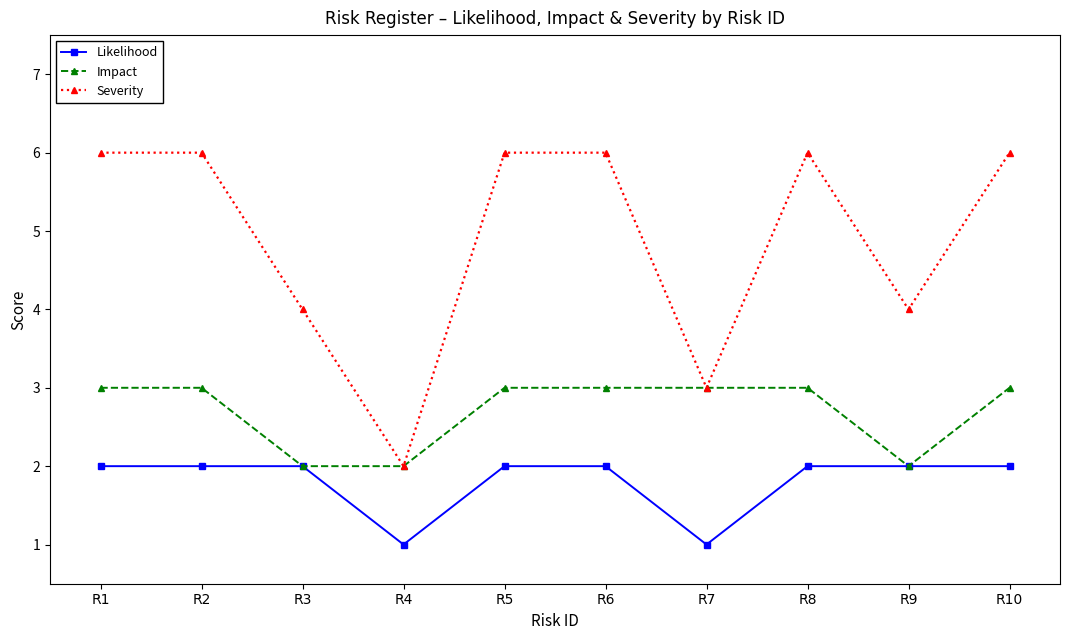

What is the highest value of the Severity series?

6